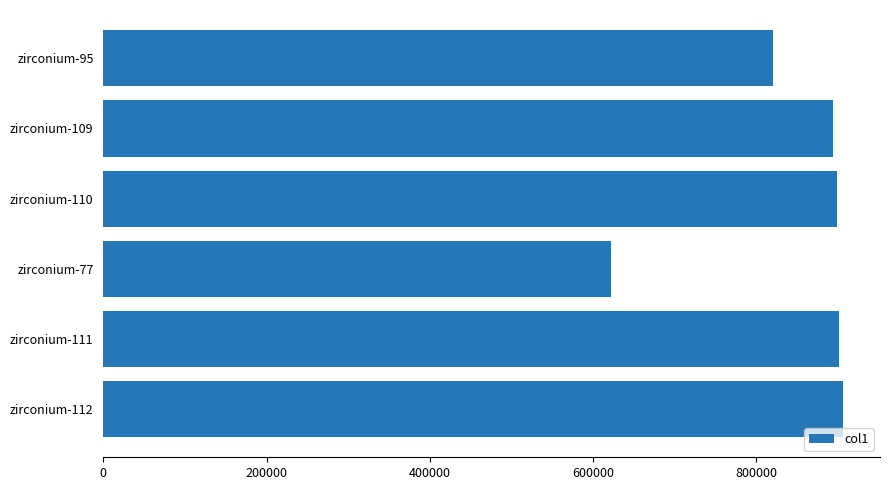

Approximately how many times larger is the value at zirconium-95 compared to zirconium-109?

0.9